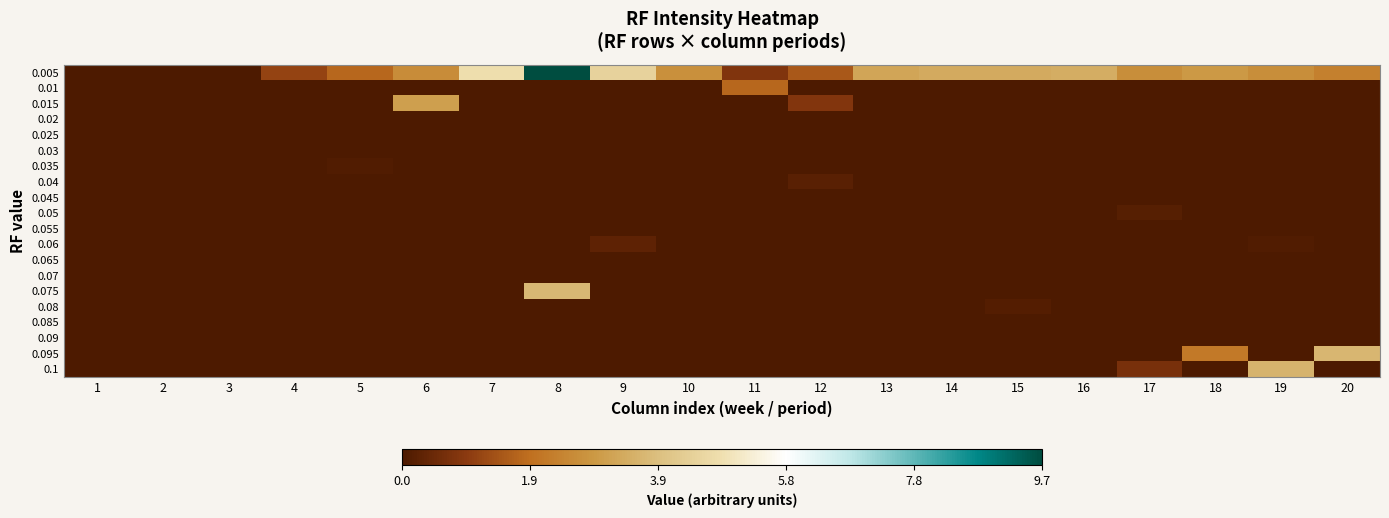

Rank the series at 12 from highest to lowest value.

0.005, 0.015, 0.04, 0.01, 0.02, 0.025, 0.03, 0.035, 0.045, 0.05, 0.055, 0.06, 0.065, 0.07, 0.075, 0.08, 0.085, 0.09, 0.095, 0.1